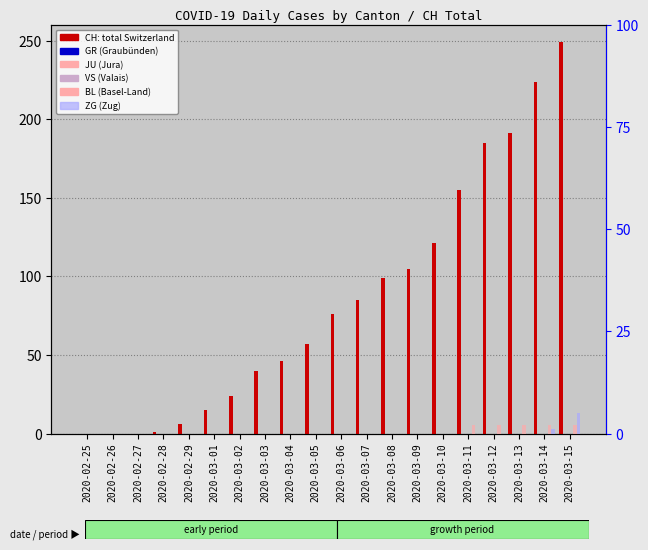

What is the difference between the highest and lowest values at 2020-03-07?

85